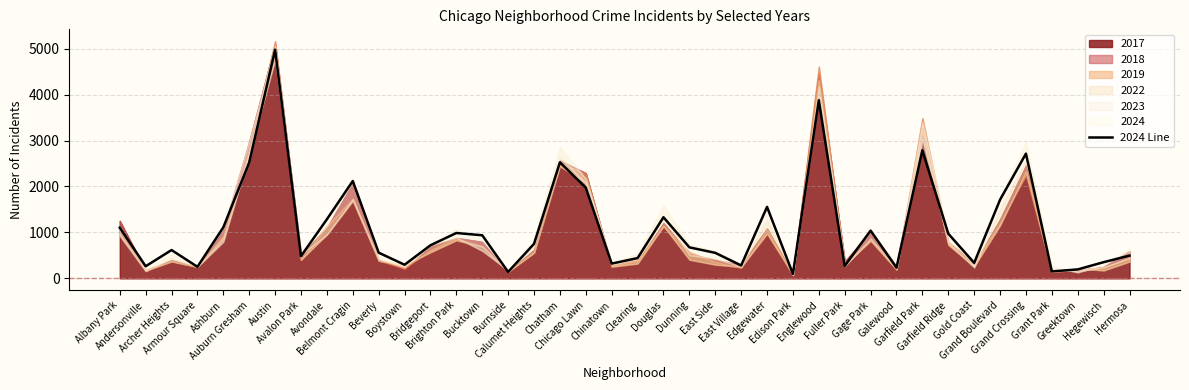

How many points are lower than both their immediate neighbors (excluding endpoints)?

12